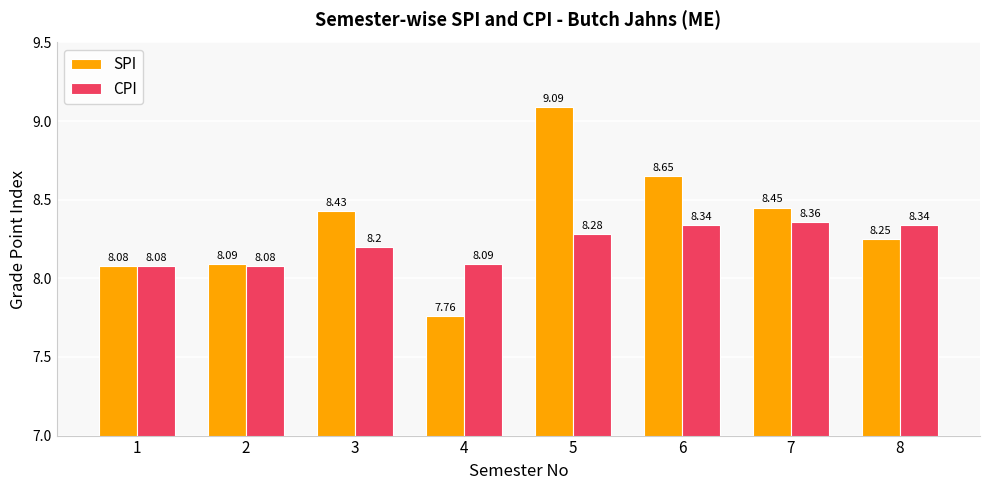

Rank the series by their average value, from lowest to highest.

CPI, SPI